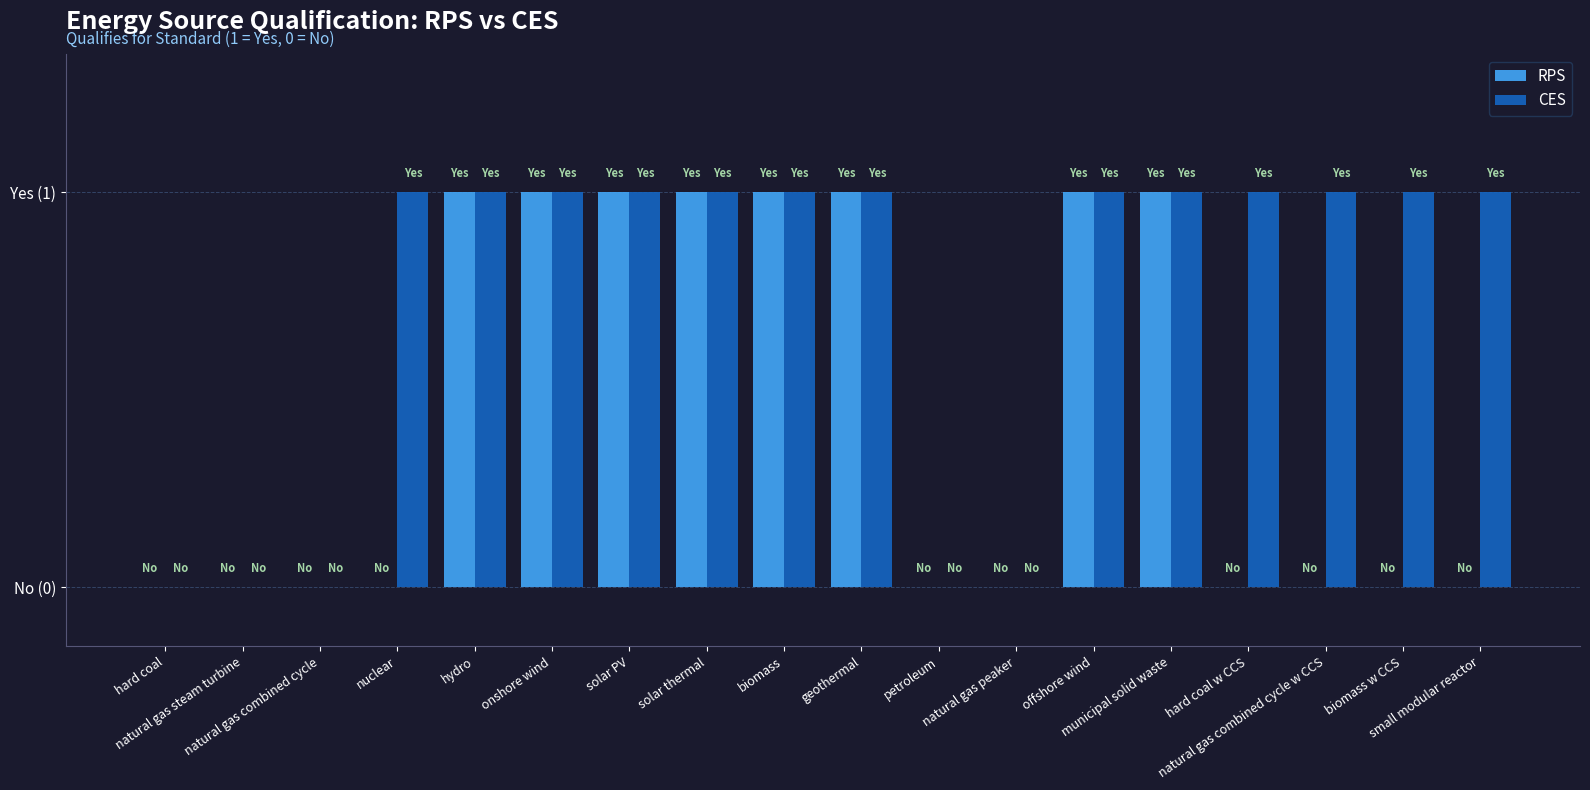

How many bars are there in each group?

2